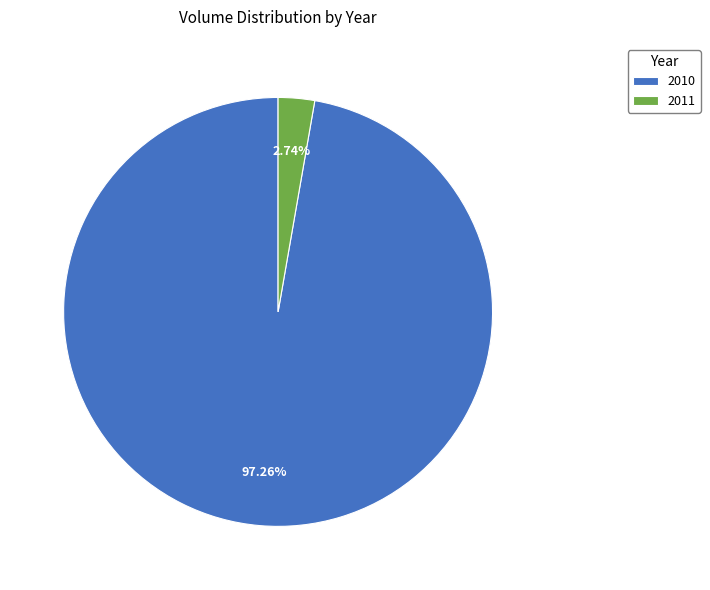

Rank the categories by value from highest to lowest.

2010, 2011